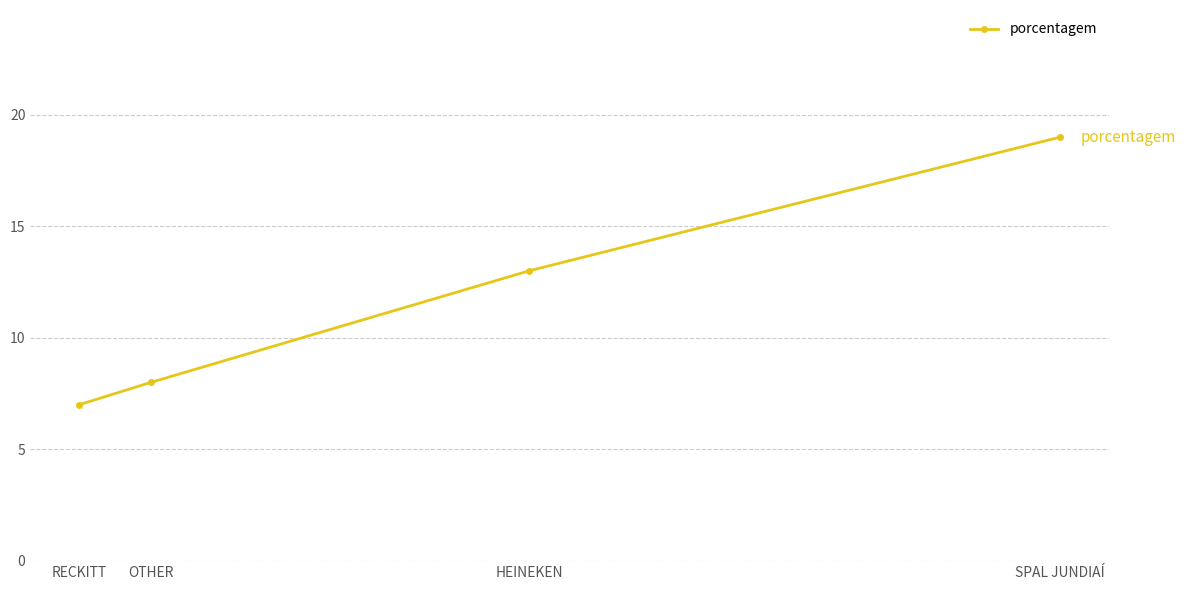

Rank the categories by value from lowest to highest.

RECKITT, OTHER, HEINEKEN, SPAL JUNDIAÍ